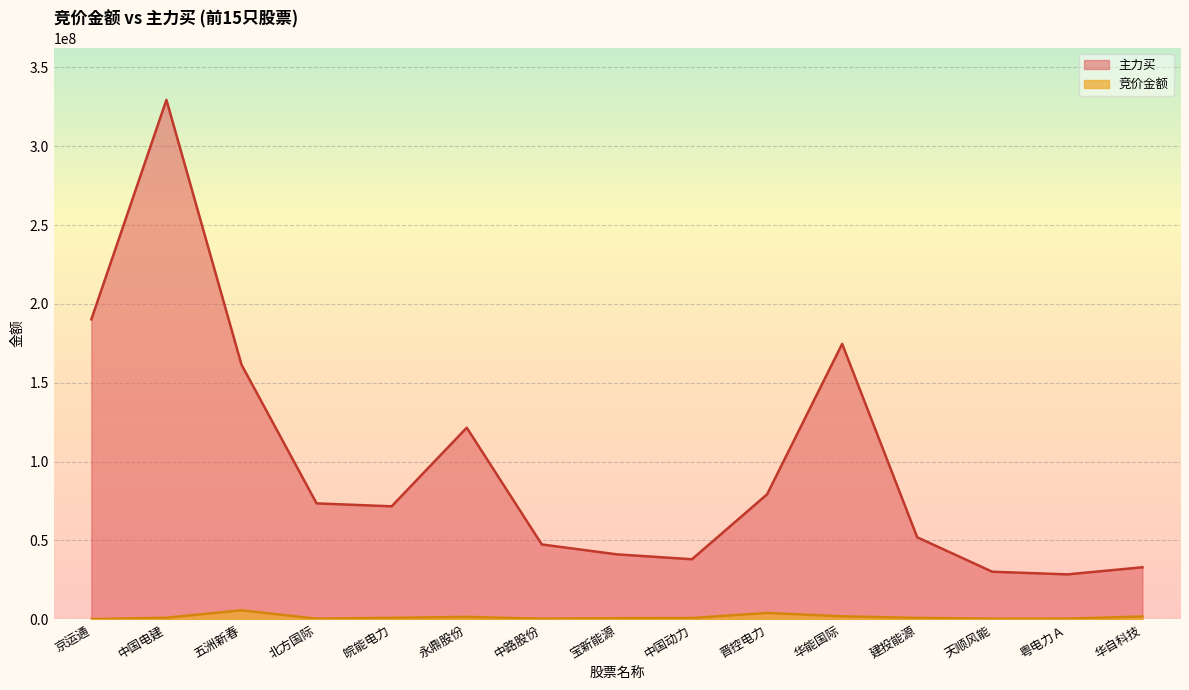

True or false: 主力买 and 竞价金额 cross at least once.

False